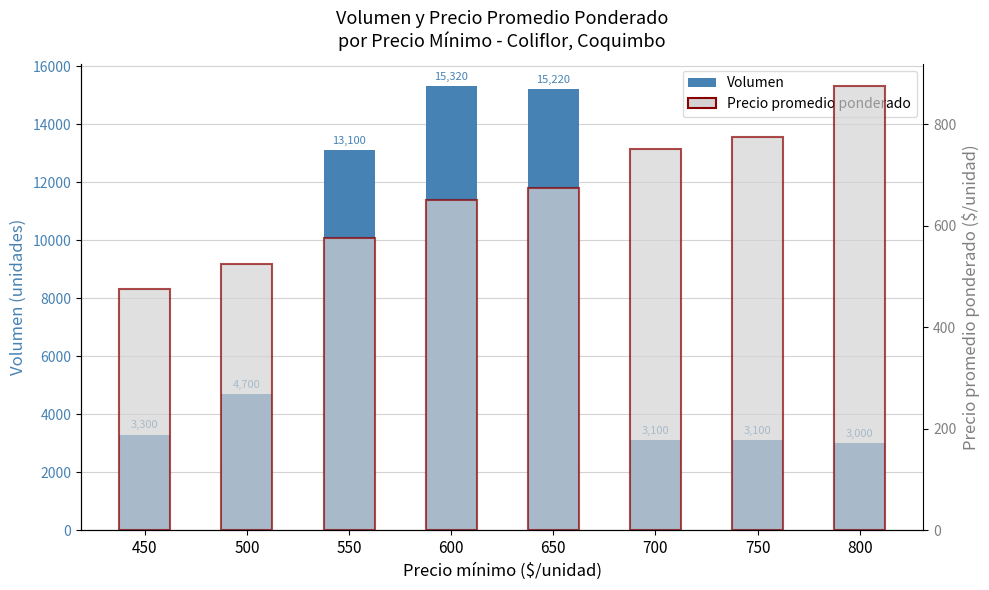

List the labels in order of Volumen value, largest first.

600, 650, 550, 500, 450, 700, 750, 800